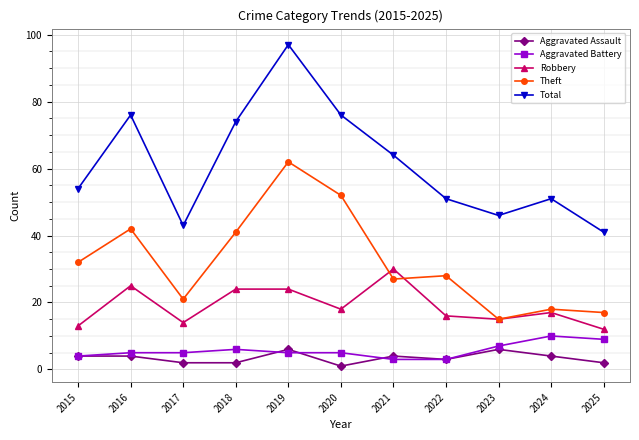

What is the difference between the highest and lowest values at 2025?

39